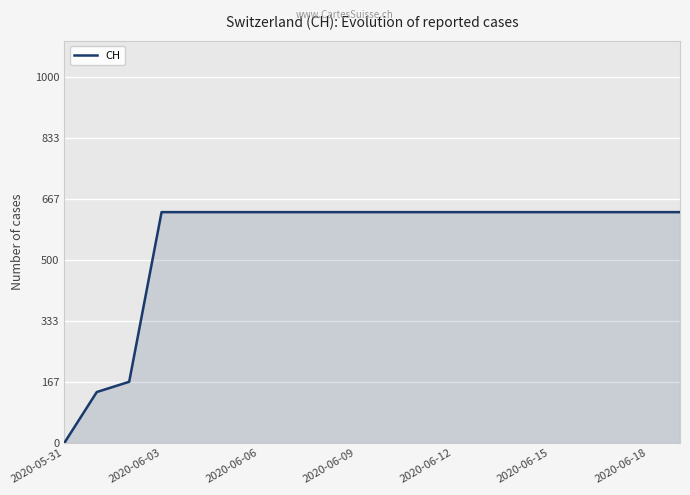

What is the maximum value shown in the chart?

631